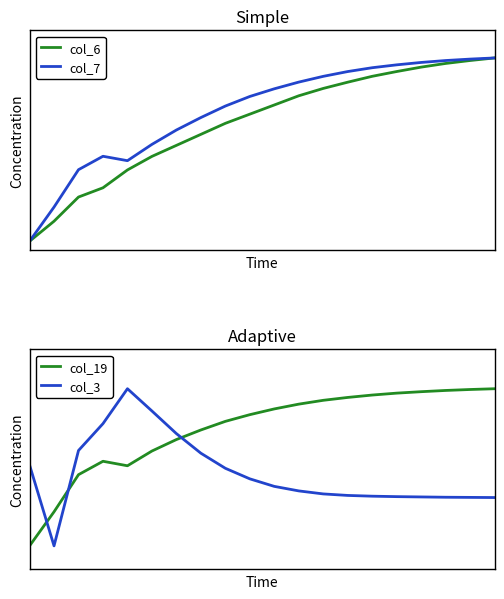

The value of col_6 at 4 is 0.6. True or false?

False